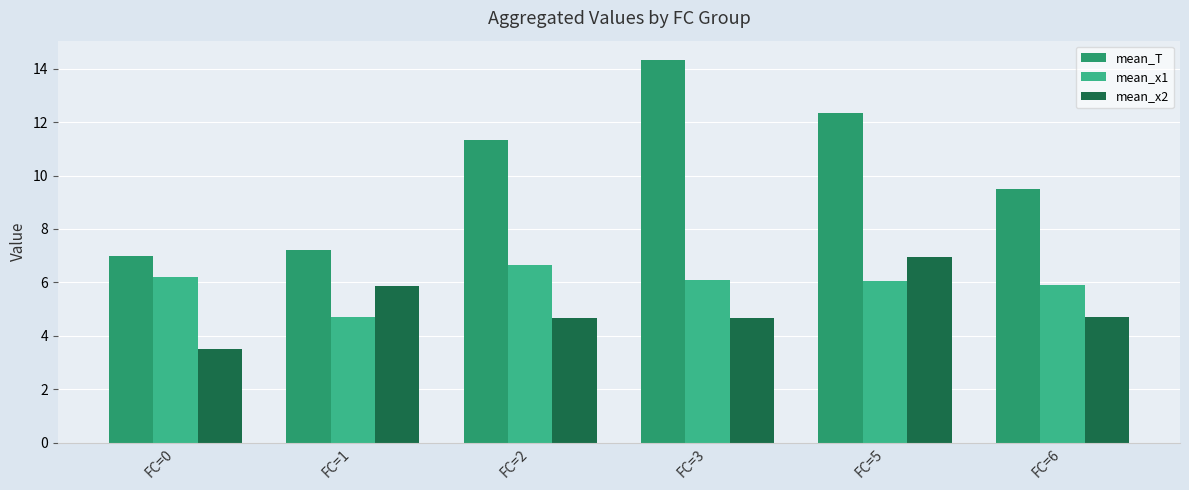

What is the value of the mean_x2 bar at the 2nd from the left?

5.9